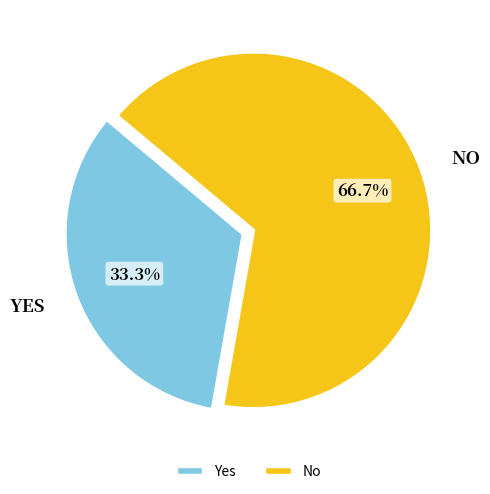

Which category has the biggest portion of the pie?

No